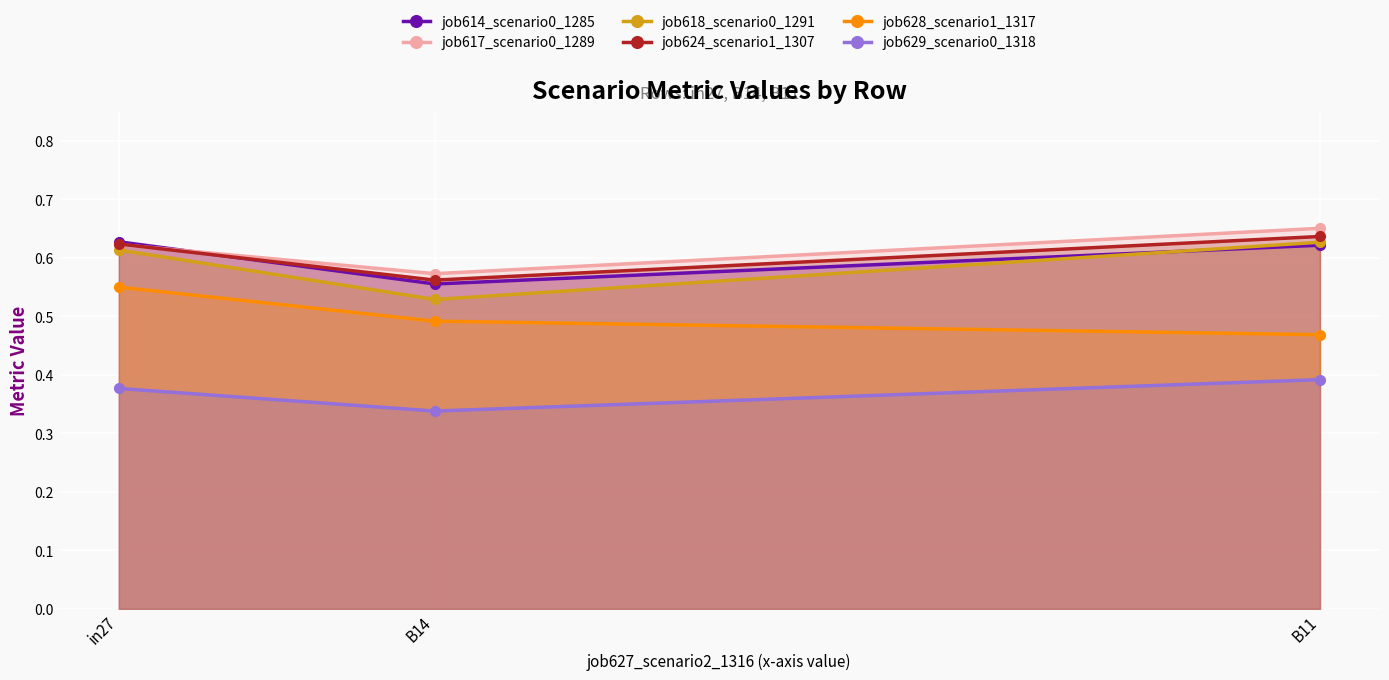

Is the value of job629_scenario0_1318 at in27 greater than the value of job624_scenario1_1307 at in27?

No